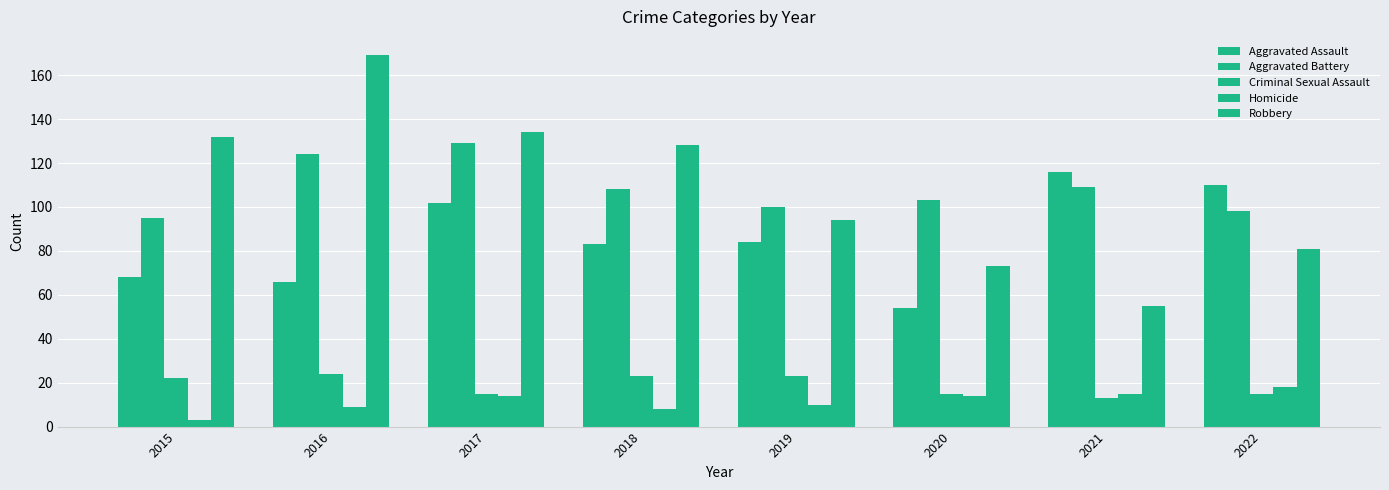

How many bars are there in total?

40